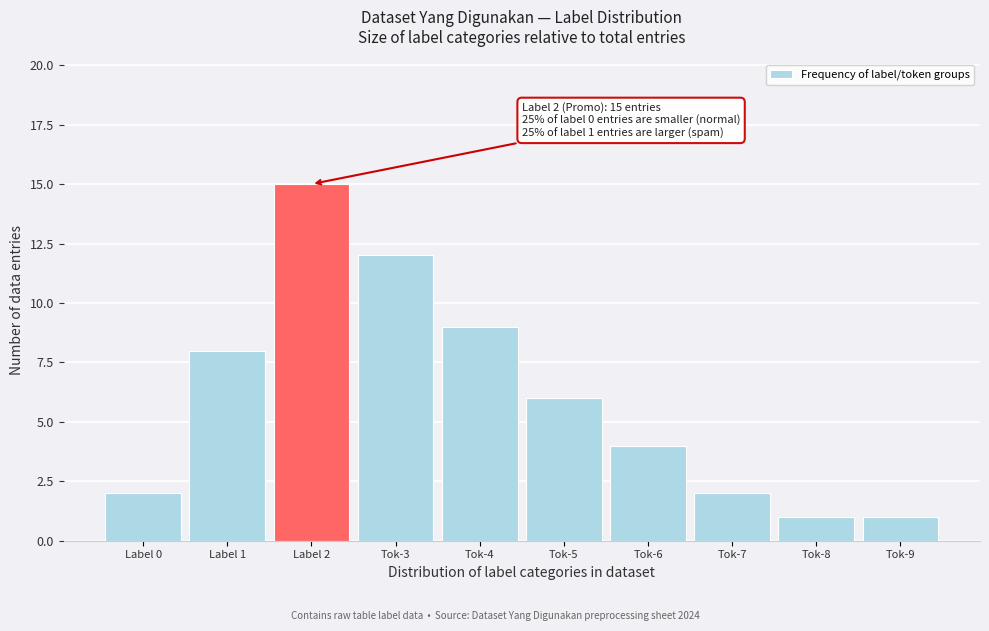

Reading left to right, list all the values displayed in this chart.

2	8	15	12	9	6	4	2	1	1